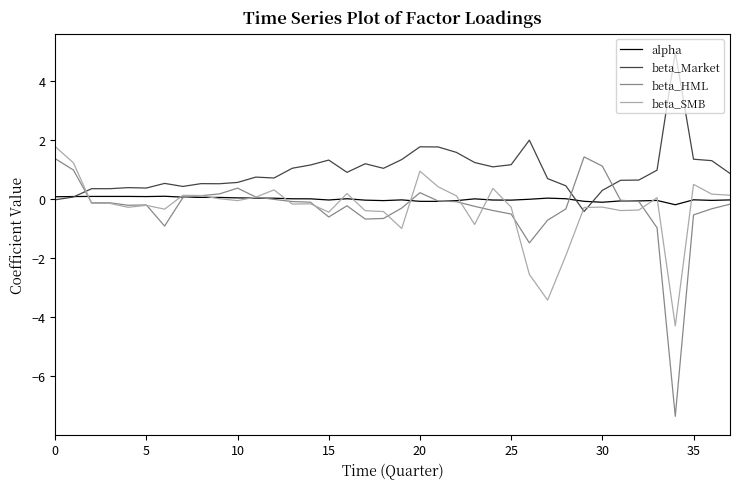

Which series has the largest range (max minus min)?

beta_HML